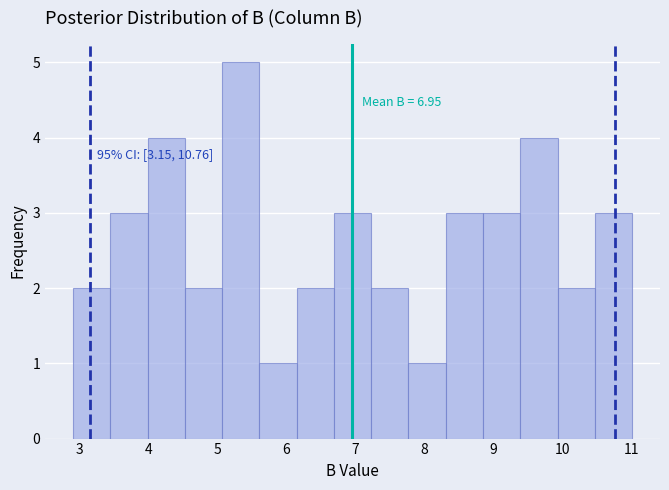

Over which range of the x-axis is the bar tallest?

5.07 to 5.61